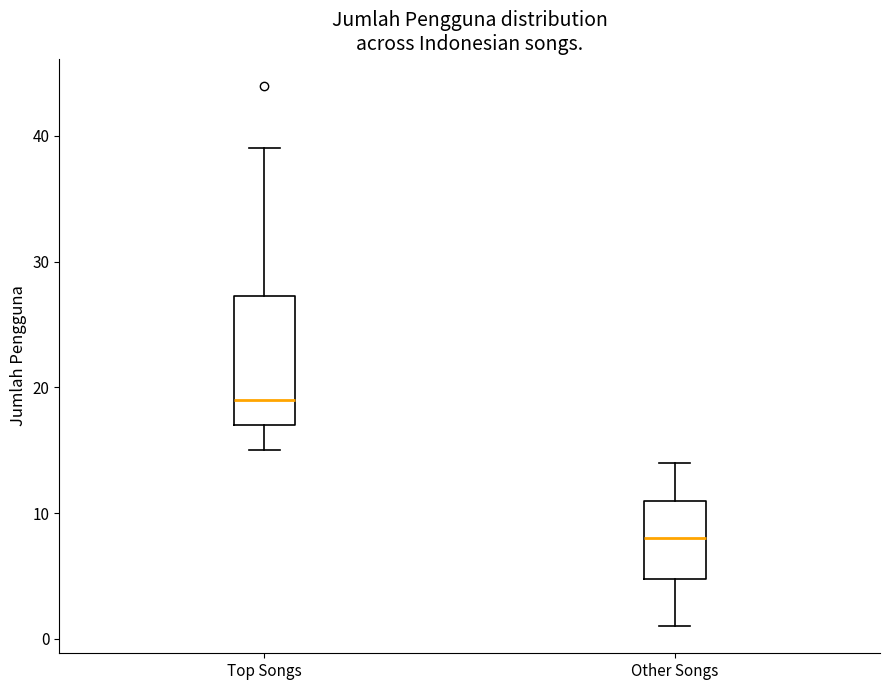

Which box has the lowest median line?

Other Songs